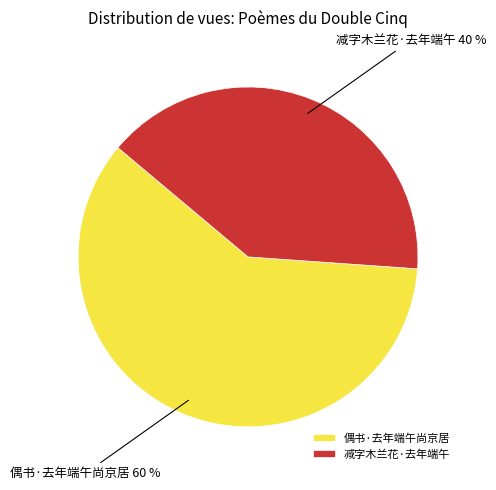

What percentage is the 偶书·去年端午尚京居 slice, to the nearest percent?

60%